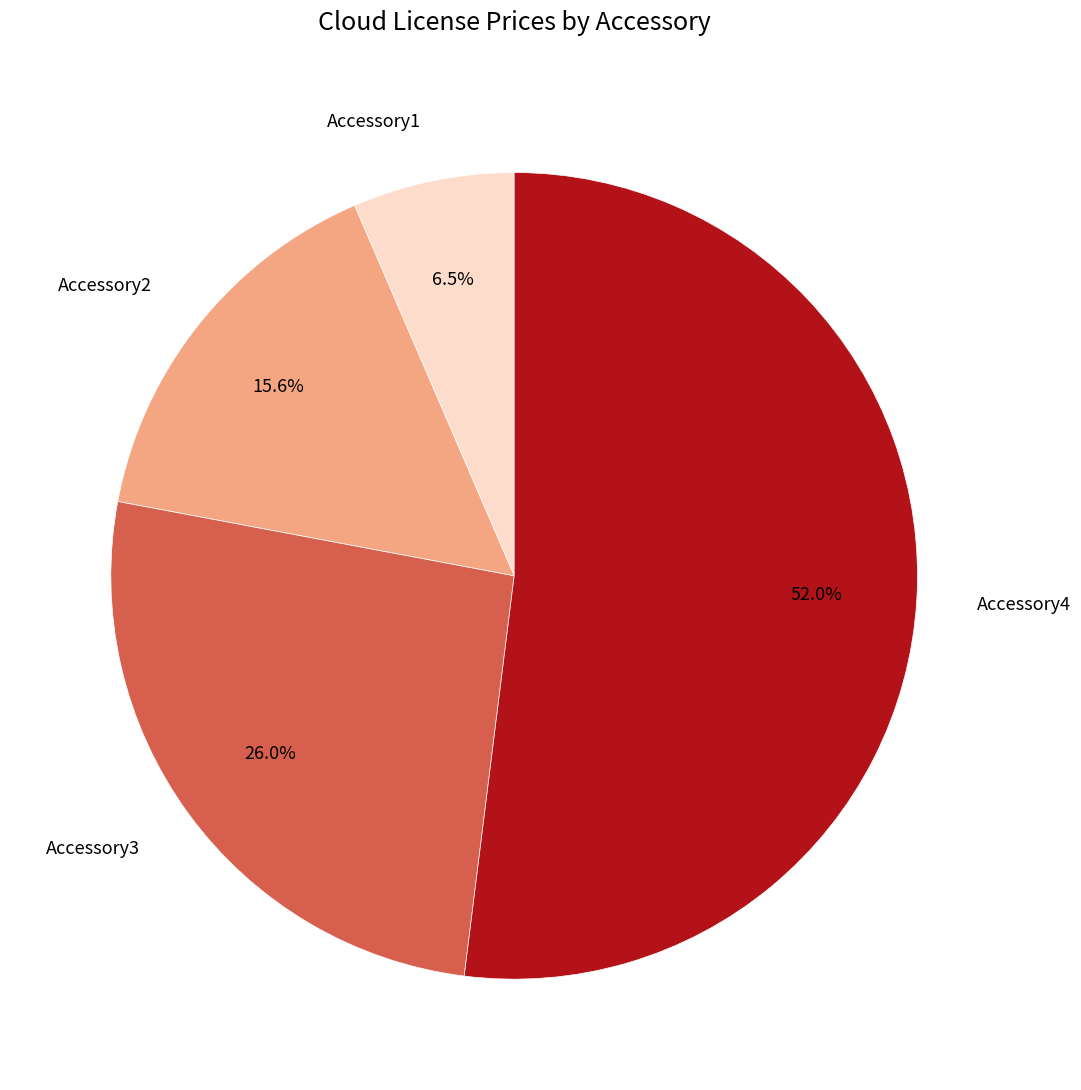

Between Accessory2 and Accessory1, which is larger?

Accessory2